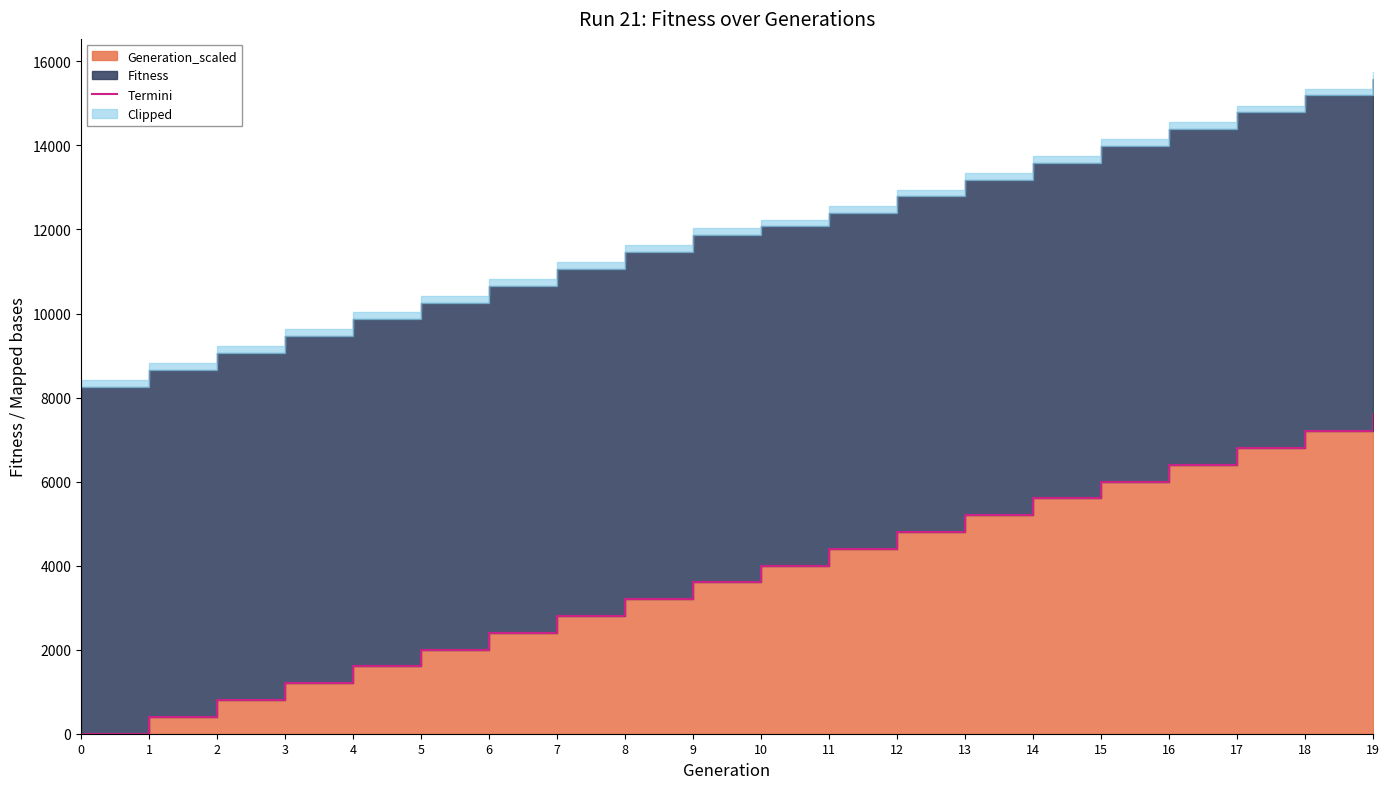

What is the difference between the maximum and second lowest values?

7200